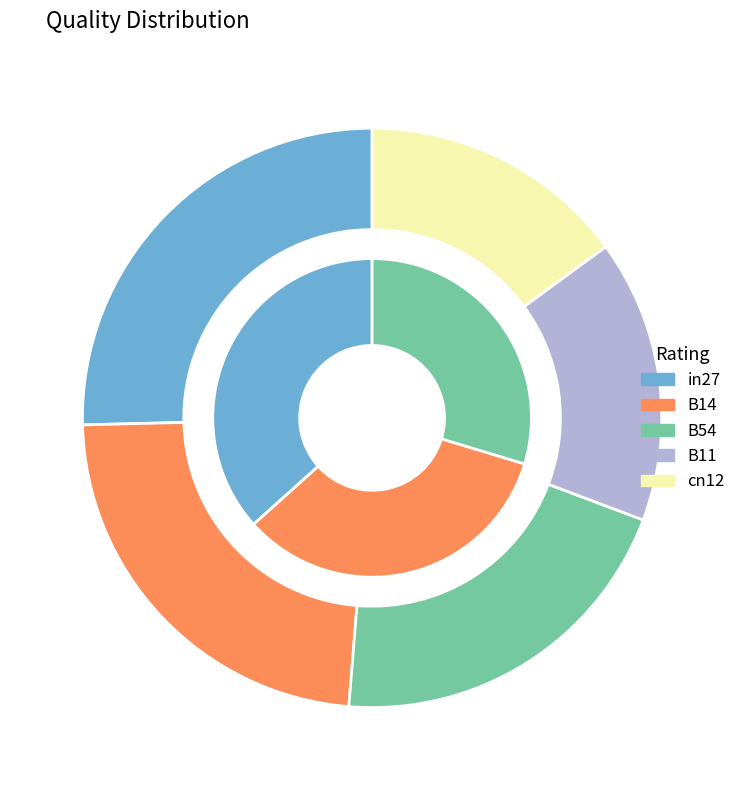

How many segments does this pie chart have?

5